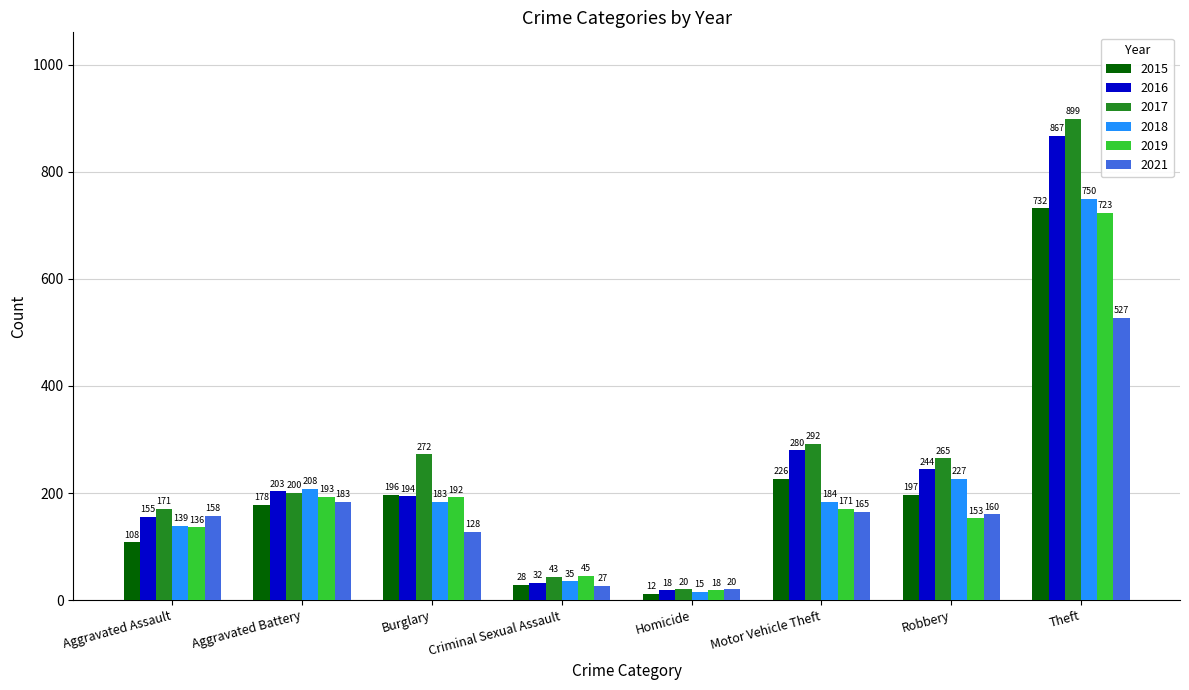

True or false: 2016 has a value of 867 at Theft.

True